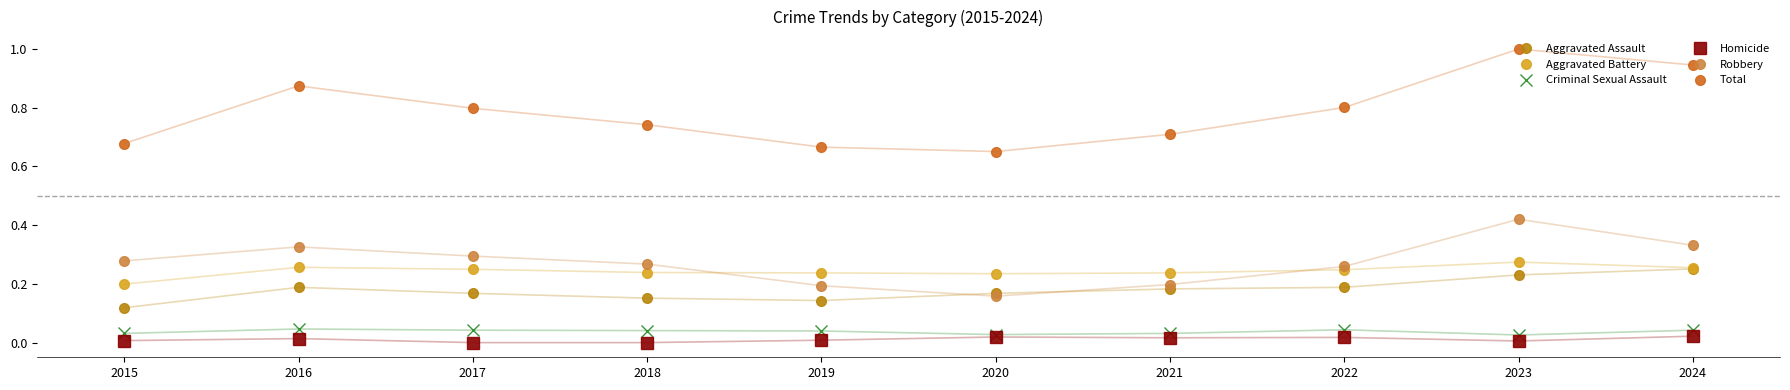

Between 2015 and 2024, which series saw the biggest shift?

Total